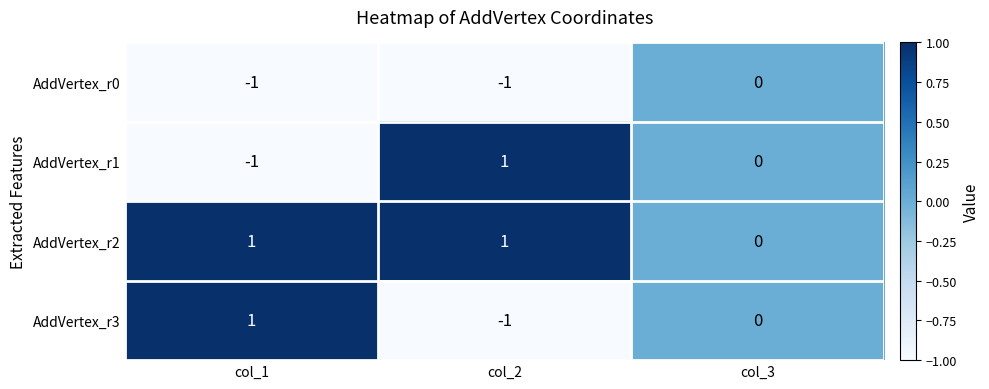

How many distinct data groups are displayed?

4